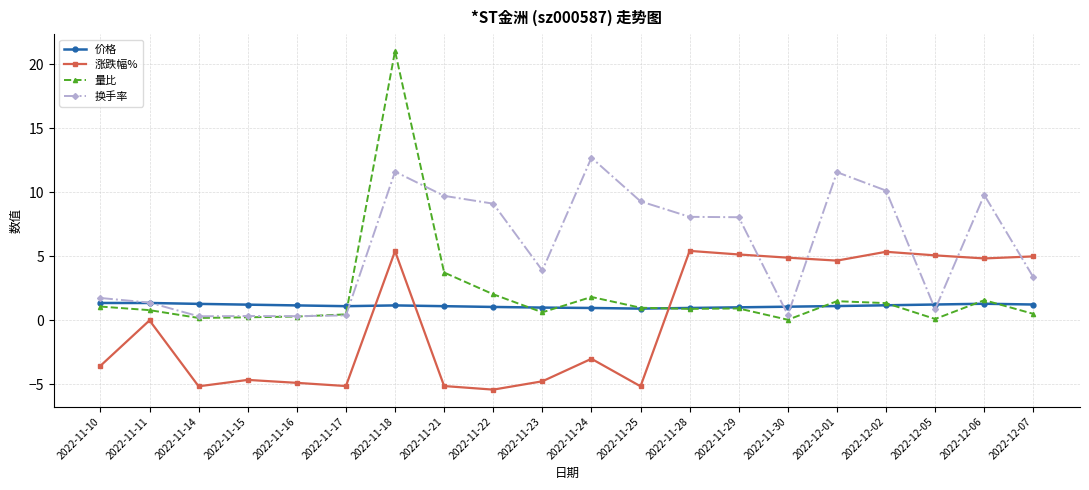

Is it true that 价格 equals 2.3 at 2022-11-10?

False